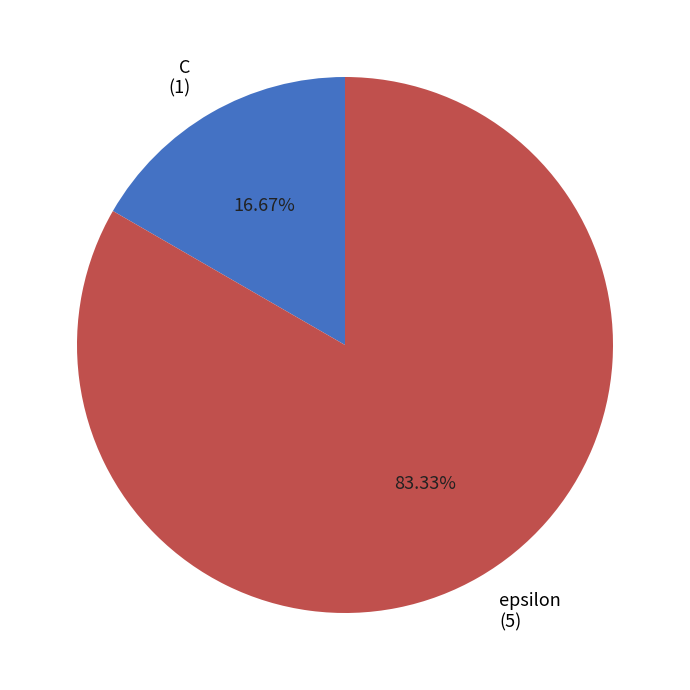

To the nearest percent, what is the difference between the largest and smallest slice percentages?

67%